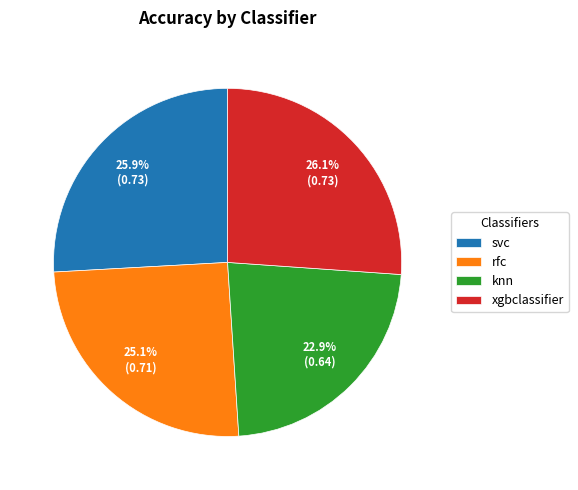

How many slices are in this pie chart?

4